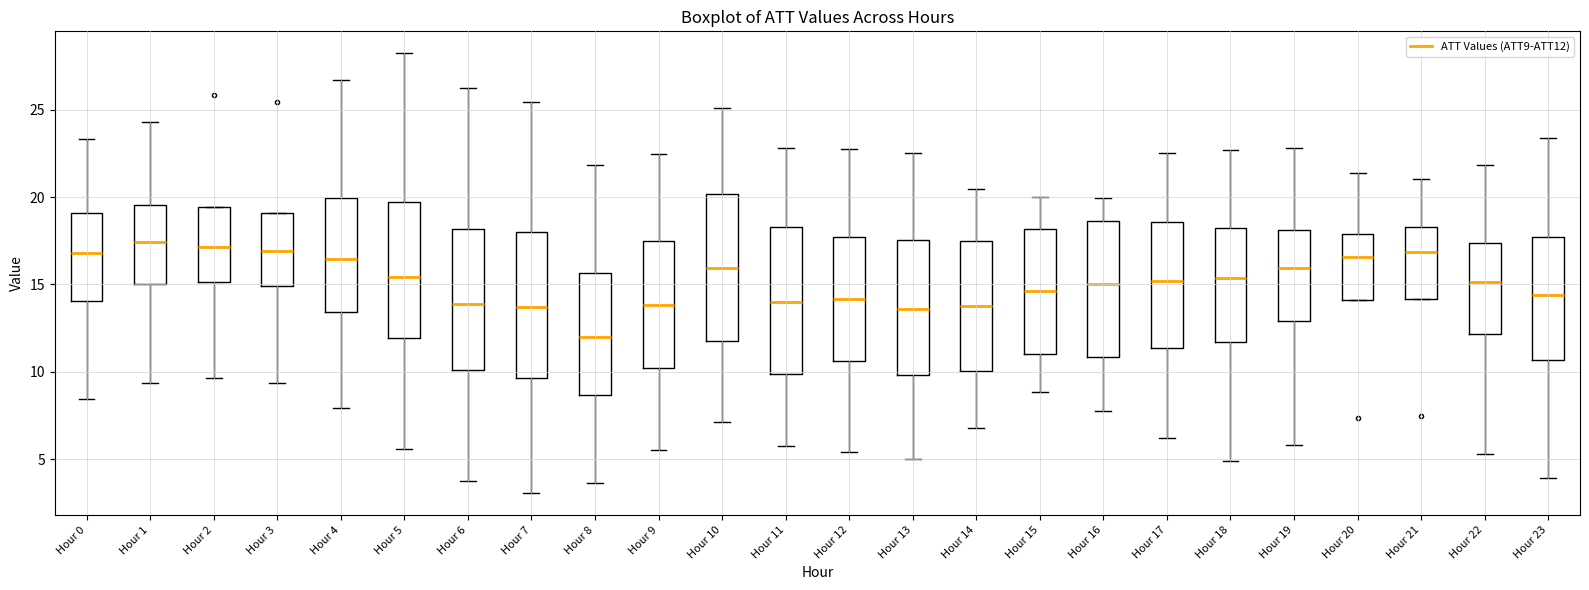

Reading left to right, transcribe this box plot: for each box, give where its median line is, the range the box spans, and where its two whiskers end, as read against the y-axis. The values are not printed on the chart, so give them approximately, as read against the axis.

Hour 0: median 17.0, box 14.0 to 19.0, whiskers 8.5 to 23.5
Hour 1: median 17.5, box 15.0 to 19.5, whiskers 9.5 to 24.5
Hour 2: median 17.0, box 15.0 to 19.5, whiskers 9.5 to 19.5
Hour 3: median 17.0, box 15.0 to 19.0, whiskers 9.5 to 19.0
Hour 4: median 16.5, box 13.5 to 20.0, whiskers 8.0 to 26.5
Hour 5: median 15.5, box 12.0 to 19.5, whiskers 5.5 to 28.0
Hour 6: median 14.0, box 10.0 to 18.0, whiskers 4.0 to 26.0
Hour 7: median 13.5, box 9.5 to 18.0, whiskers 3.0 to 25.5
Hour 8: median 12.0, box 8.5 to 15.5, whiskers 3.5 to 22.0
Hour 9: median 14.0, box 10.0 to 17.5, whiskers 5.5 to 22.5
Hour 10: median 16.0, box 11.5 to 20.0, whiskers 7.0 to 25.0
Hour 11: median 14.0, box 10.0 to 18.5, whiskers 5.5 to 23.0
Hour 12: median 14.0, box 10.5 to 17.5, whiskers 5.5 to 23.0
Hour 13: median 13.5, box 10.0 to 17.5, whiskers 5.0 to 22.5
Hour 14: median 14.0, box 10.0 to 17.5, whiskers 7.0 to 20.5
Hour 15: median 14.5, box 11.0 to 18.0, whiskers 9.0 to 20.0
Hour 16: median 15.0, box 11.0 to 18.5, whiskers 7.5 to 20.0
Hour 17: median 15.0, box 11.5 to 18.5, whiskers 6.0 to 22.5
Hour 18: median 15.5, box 11.5 to 18.0, whiskers 5.0 to 22.5
Hour 19: median 16.0, box 13.0 to 18.0, whiskers 6.0 to 23.0
Hour 20: median 16.5, box 14.0 to 18.0, whiskers 14.0 to 21.5
Hour 21: median 17.0, box 14.0 to 18.5, whiskers 14.0 to 21.0
Hour 22: median 15.0, box 12.0 to 17.5, whiskers 5.5 to 22.0
Hour 23: median 14.5, box 10.5 to 17.5, whiskers 4.0 to 23.5